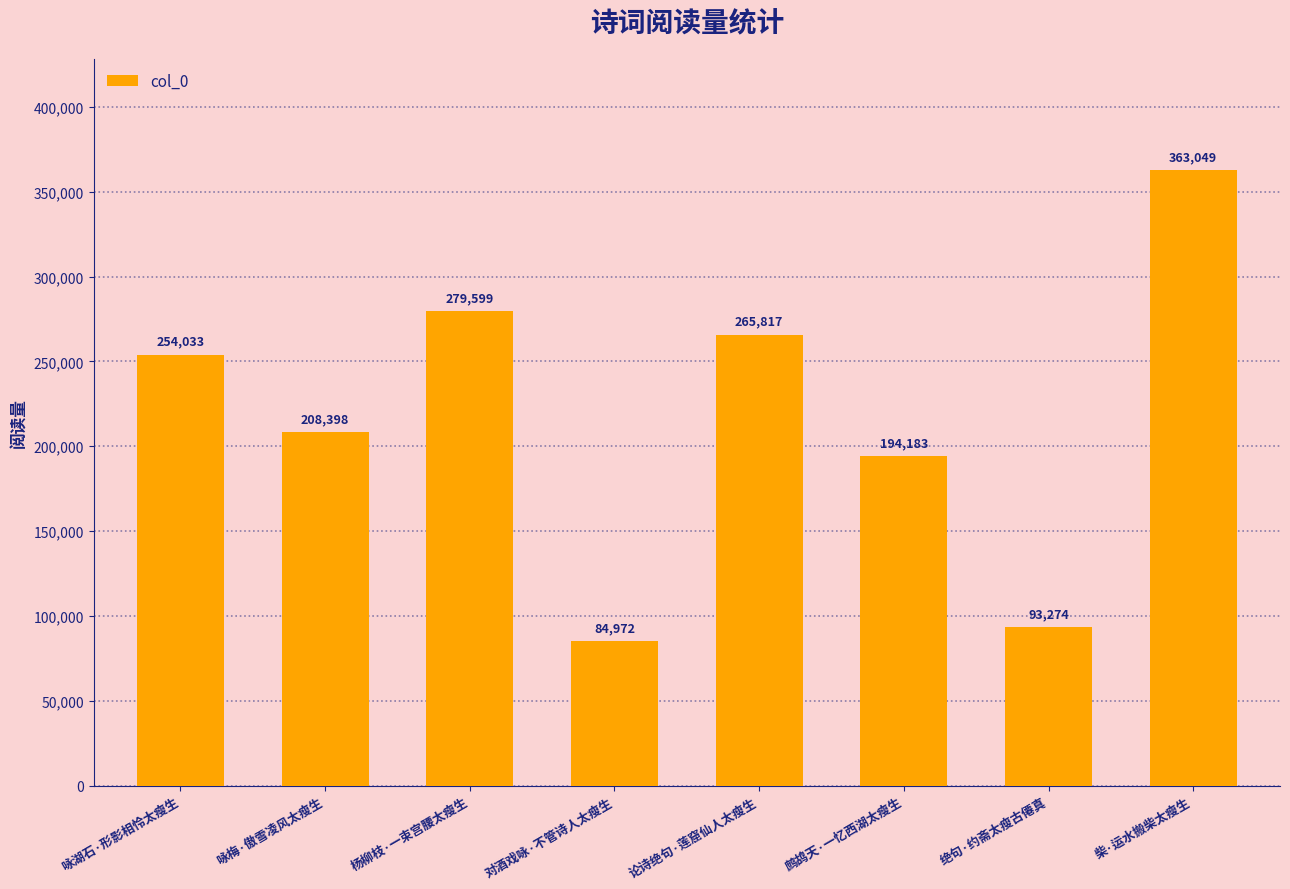

Reading left to right, extract all data points from this chart.

254033	208398	279599	84972	265817	194183	93274	363049